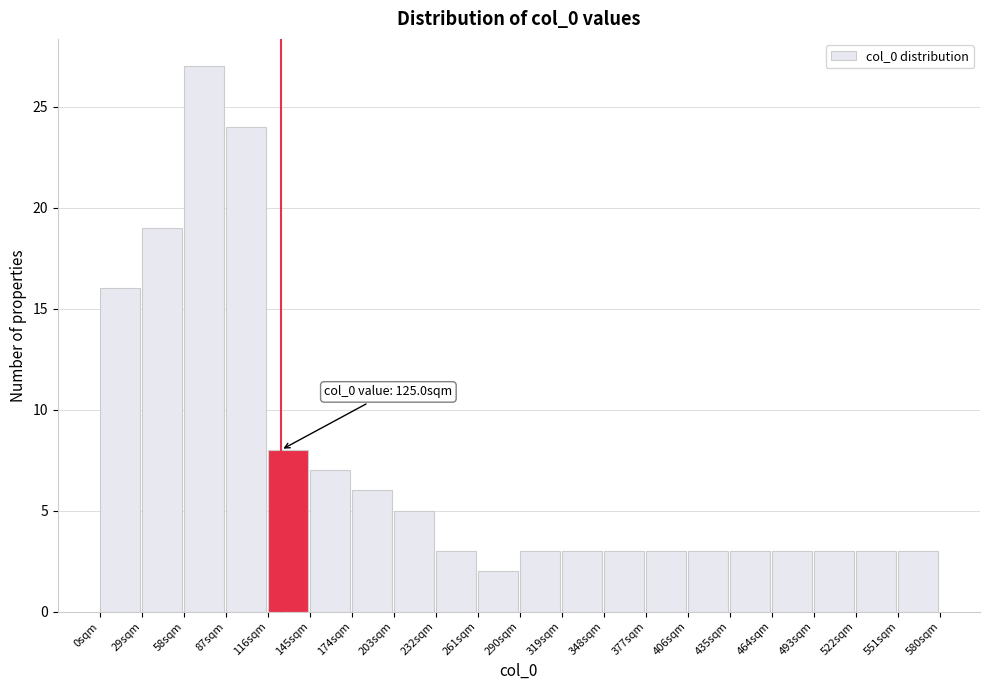

Which range on the x-axis has the tallest bar?

58 to 87